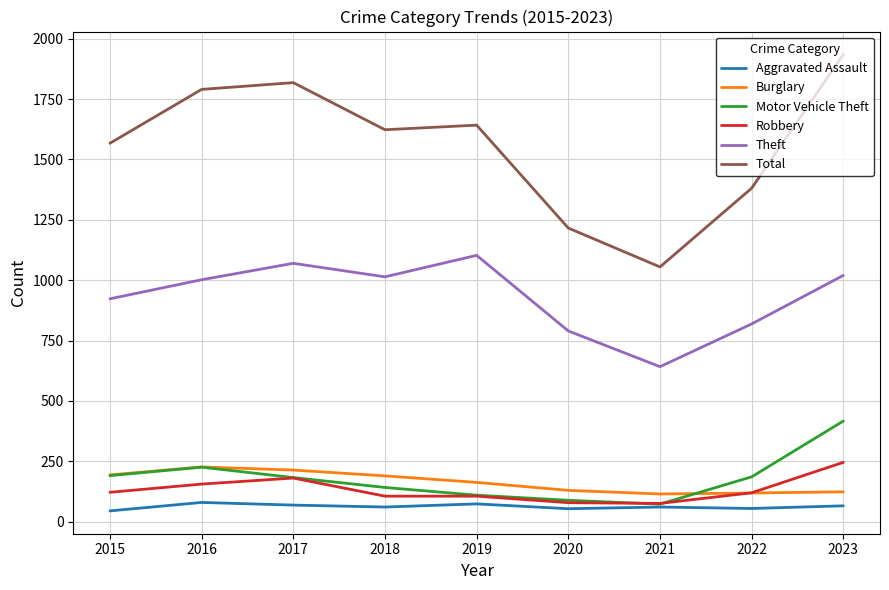

What is the difference between the Motor Vehicle Theft values at 2018 and 2015?

49